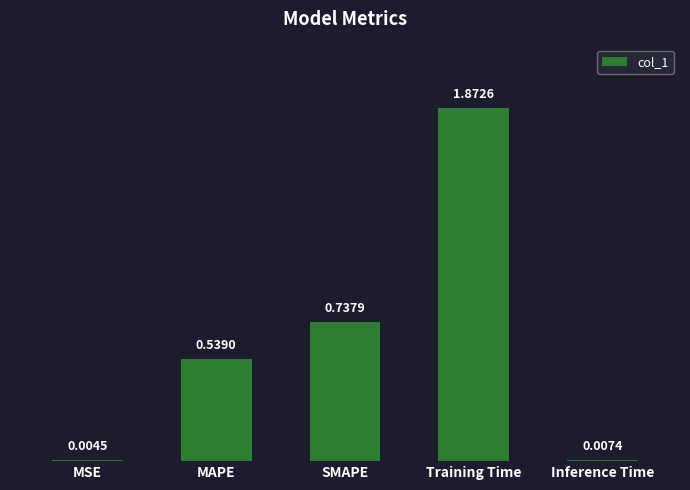

Count the number of categories in the chart.

5